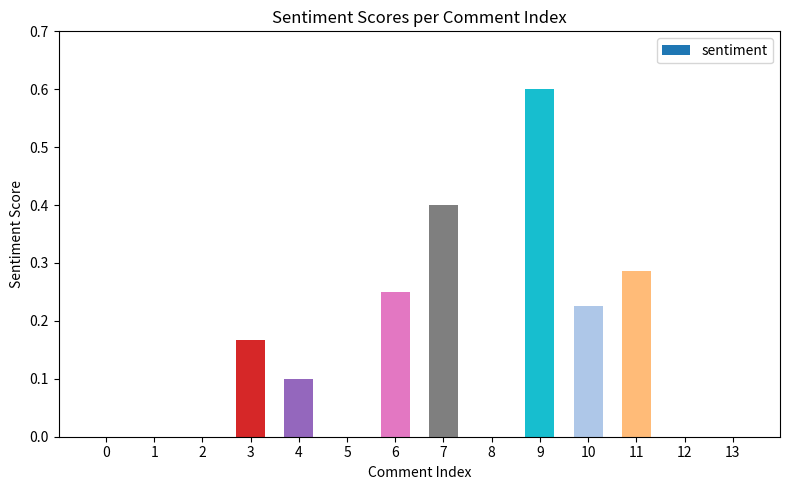

Which has a higher value, 0 or 10?

10